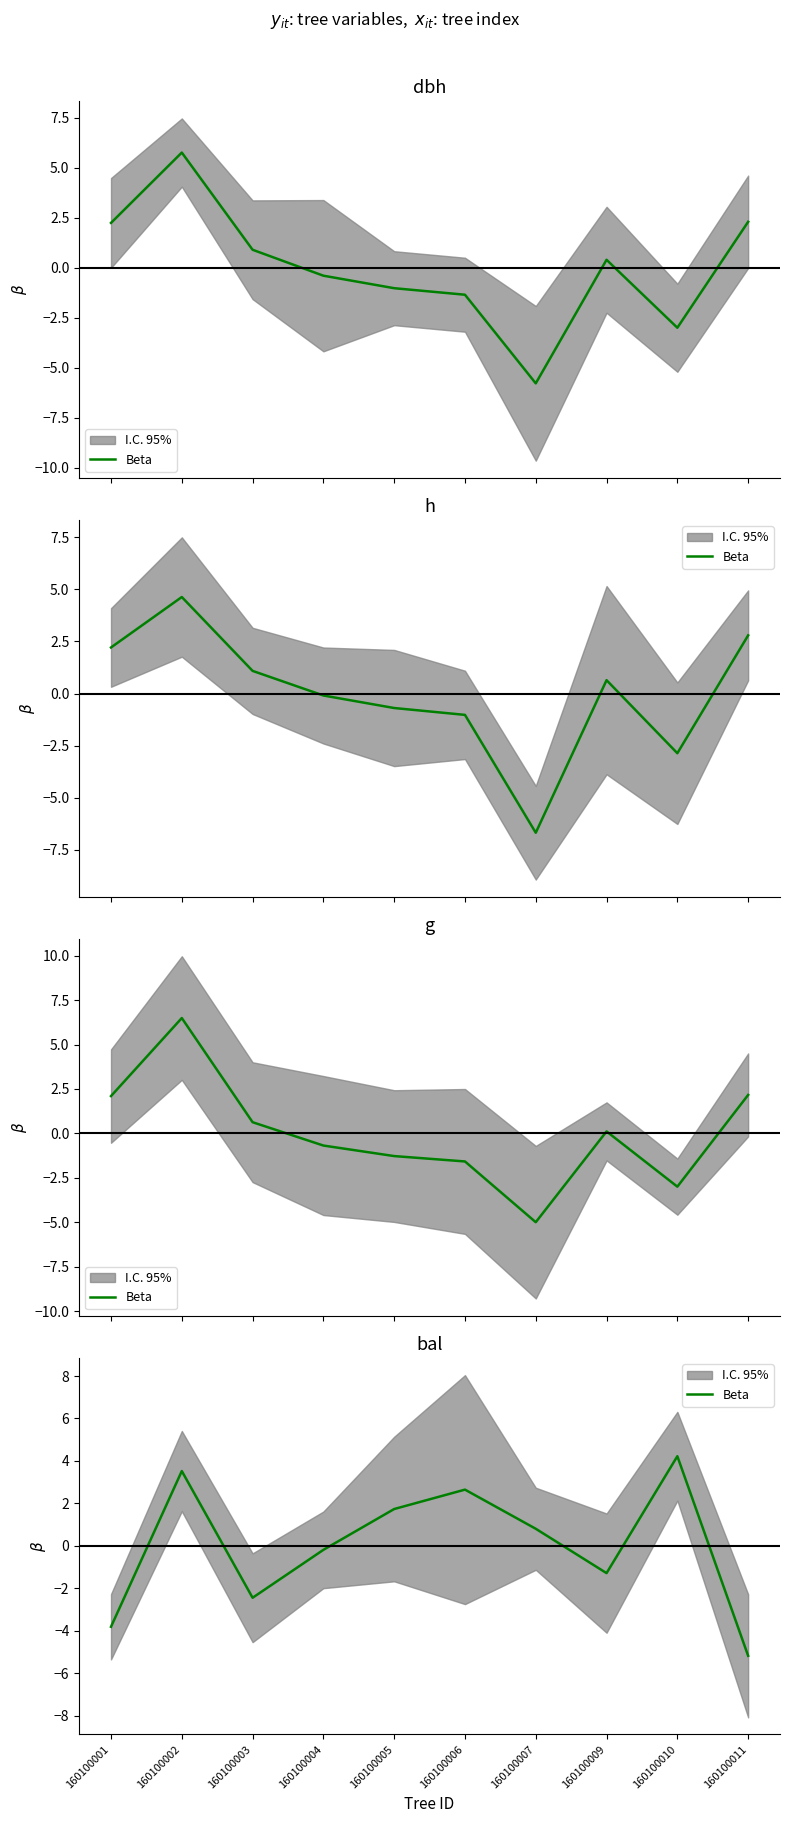

At which category does the data reach its first local valley?

160100003